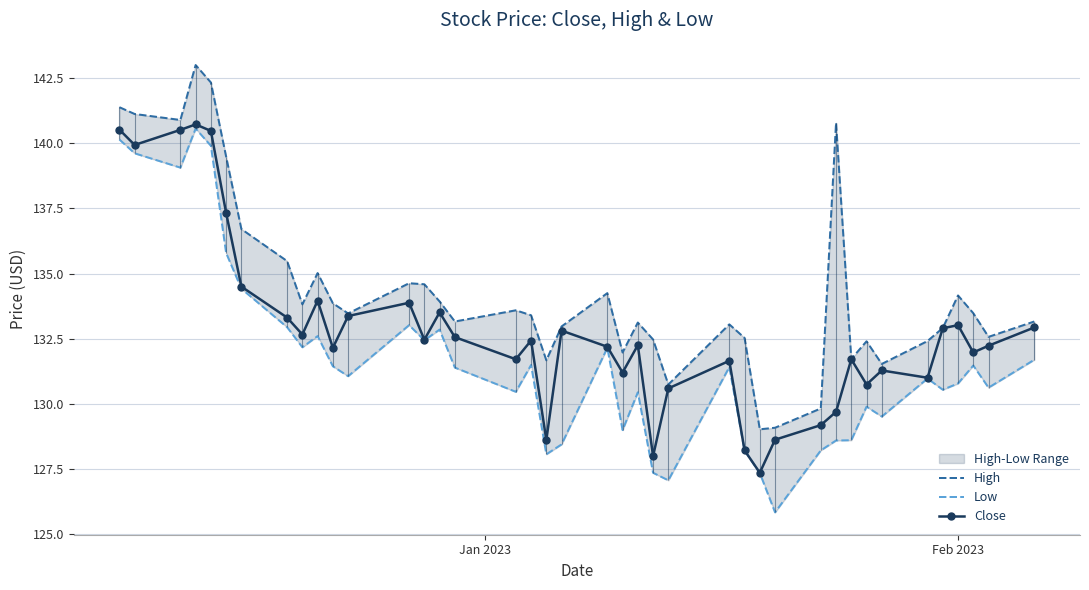

What is the lowest value of the Close series?

127.3